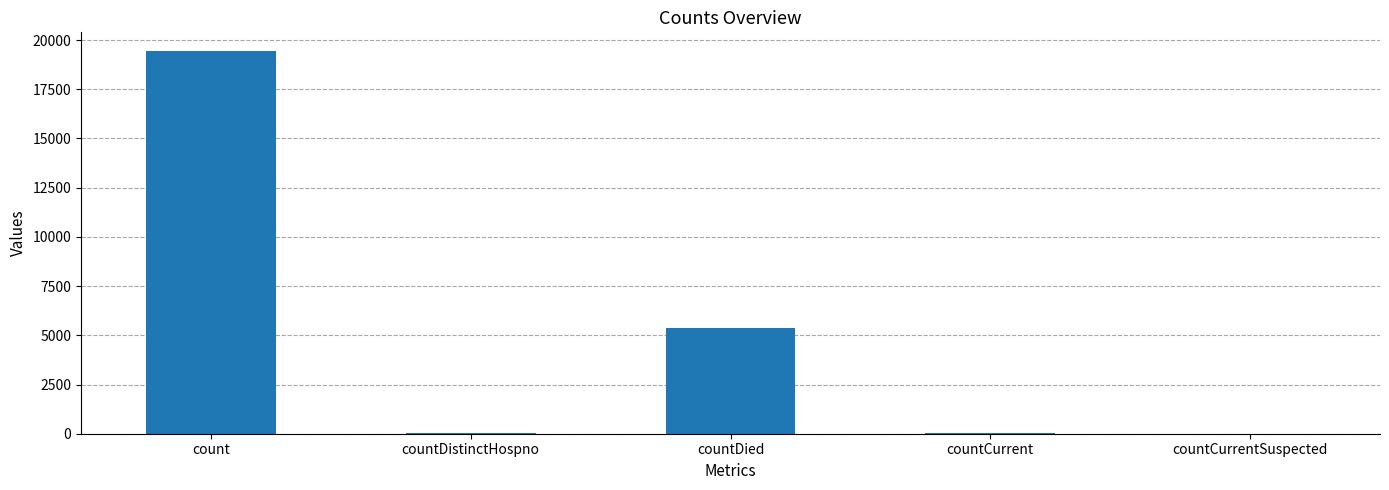

Count the number of categories in the chart.

5